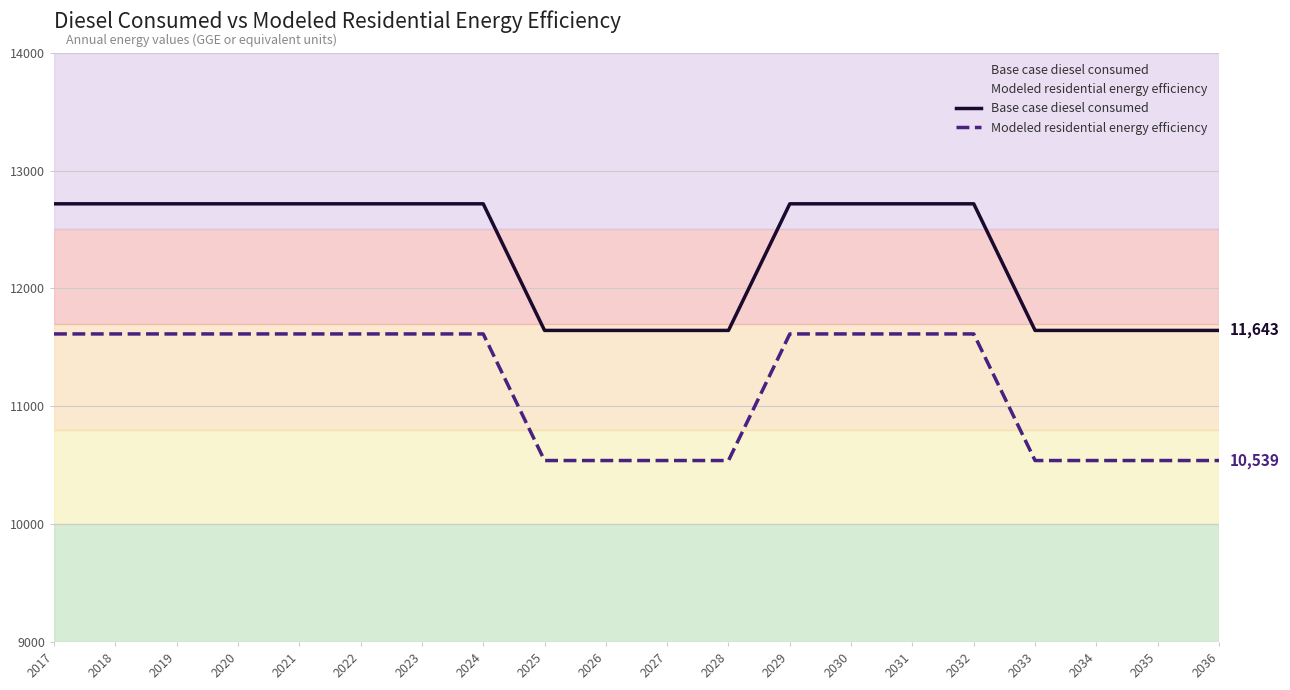

What is the maximum value for Modeled residential energy efficiency?

11613.5